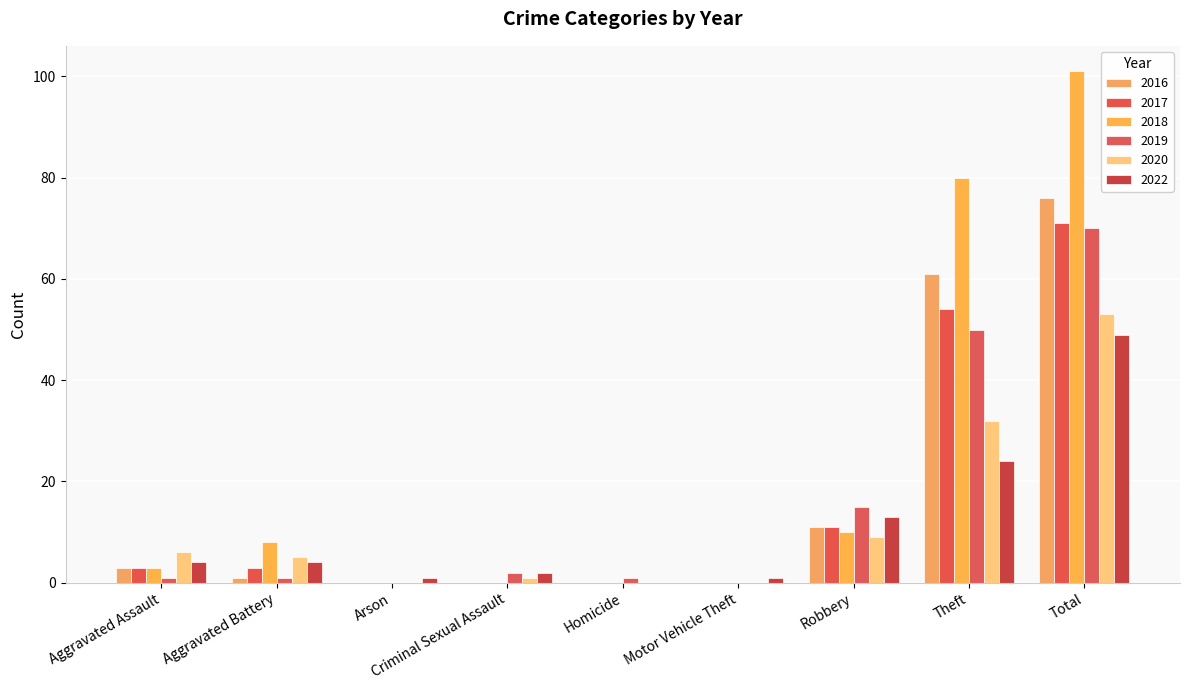

Are the bars horizontal?

No